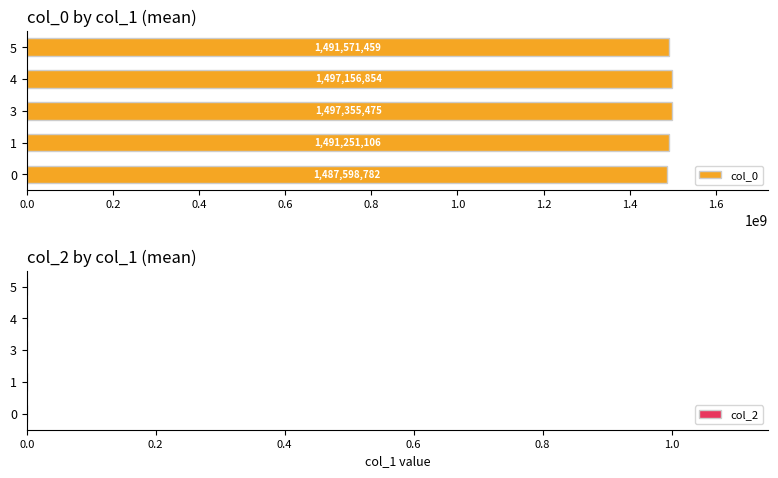

The chart shows a value of 1491571459.0 at 5. True or false?

True